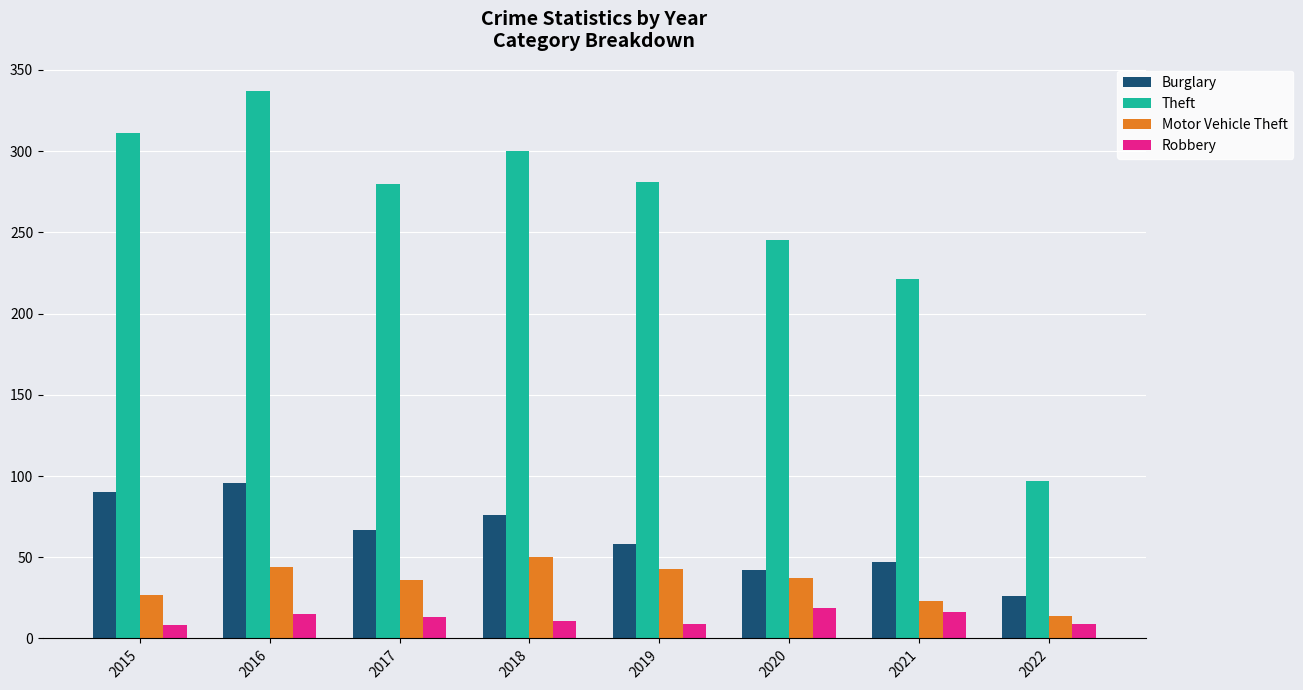

What is the approximate value of Motor Vehicle Theft at 2018?

50